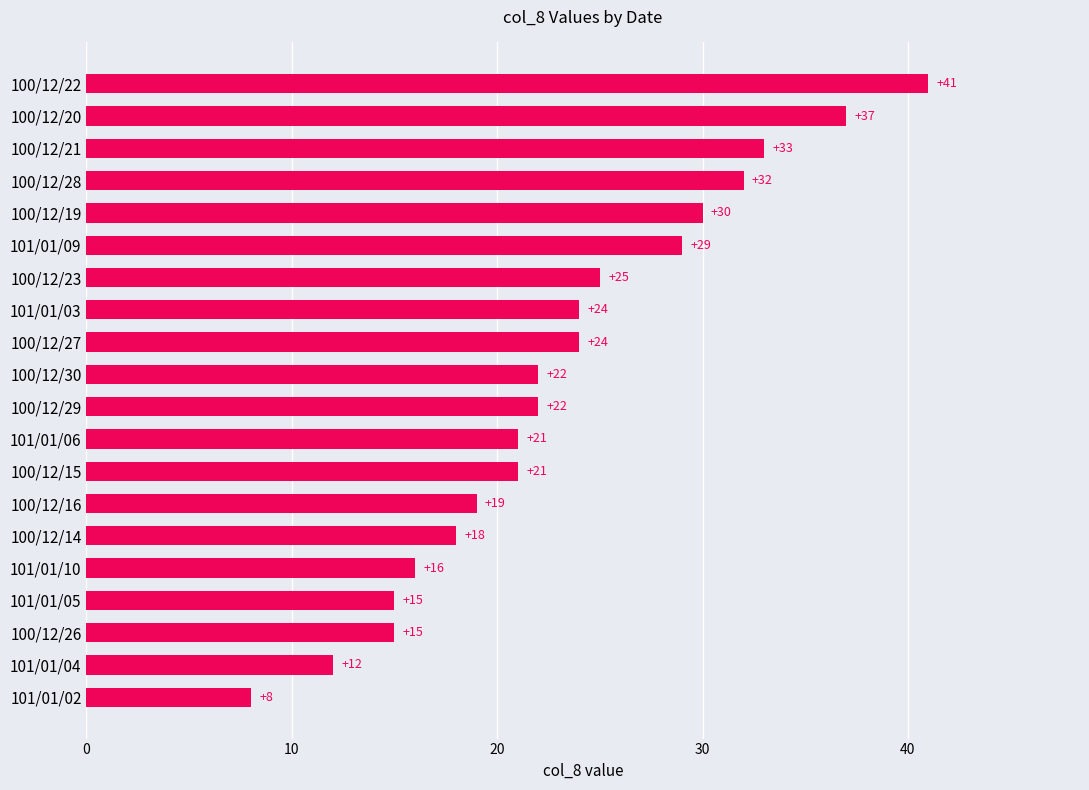

How many bars are there in total?

20